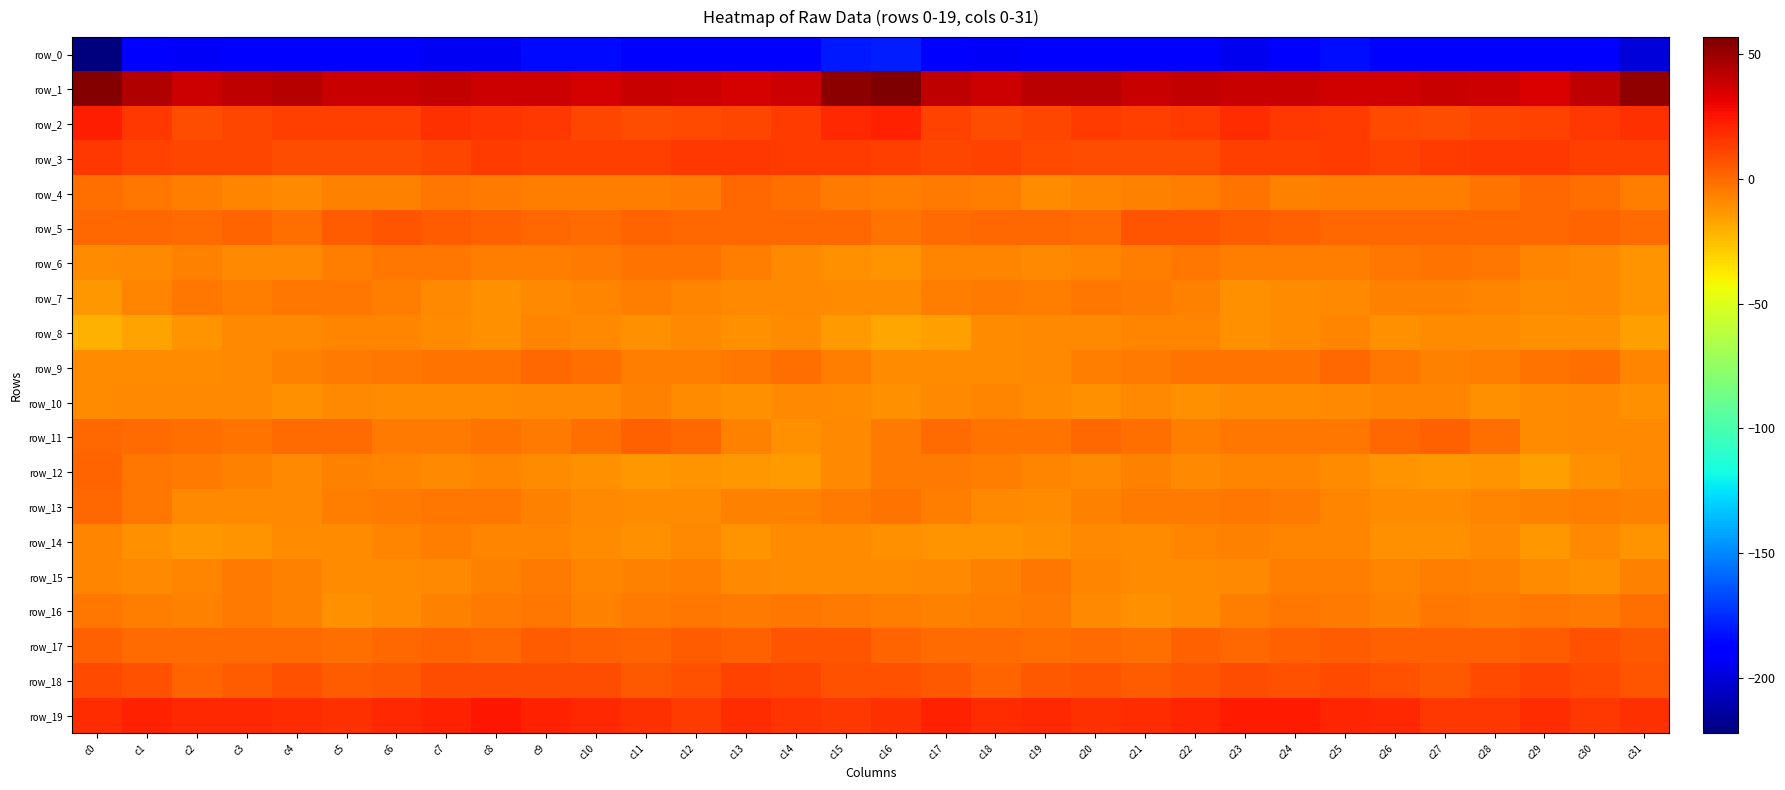

Which label corresponds to the largest value in the chart?

c16